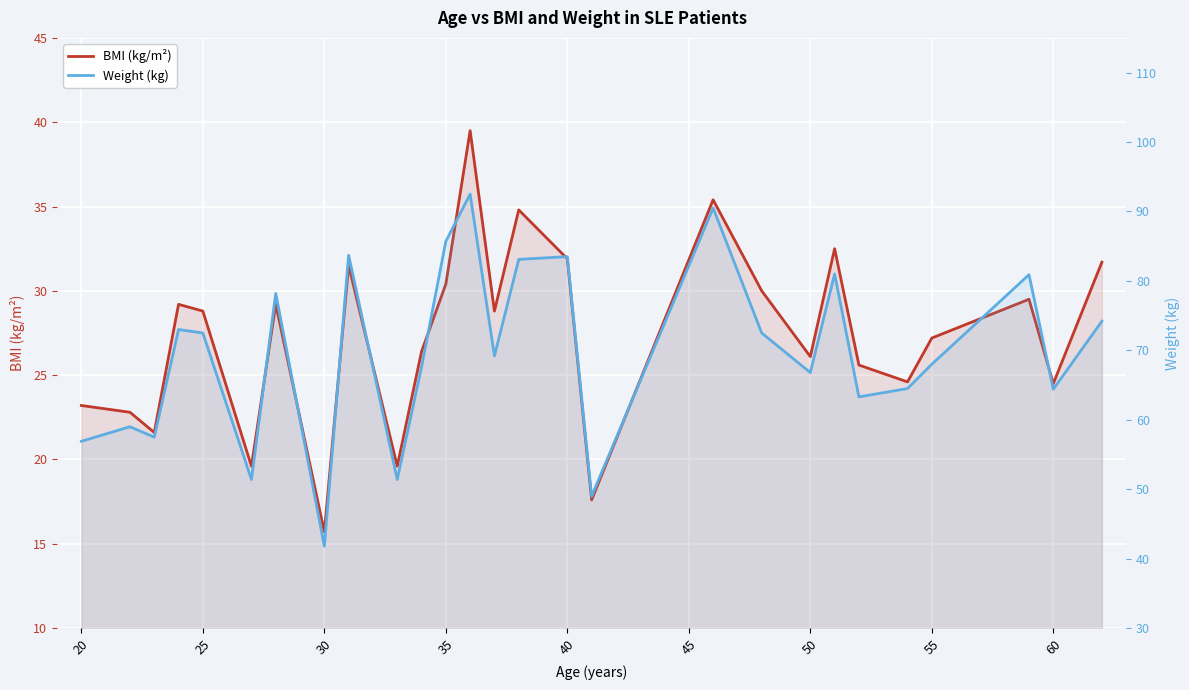

Rank the series at 35 from highest to lowest value.

Weight (kg), BMI (kg/m²)